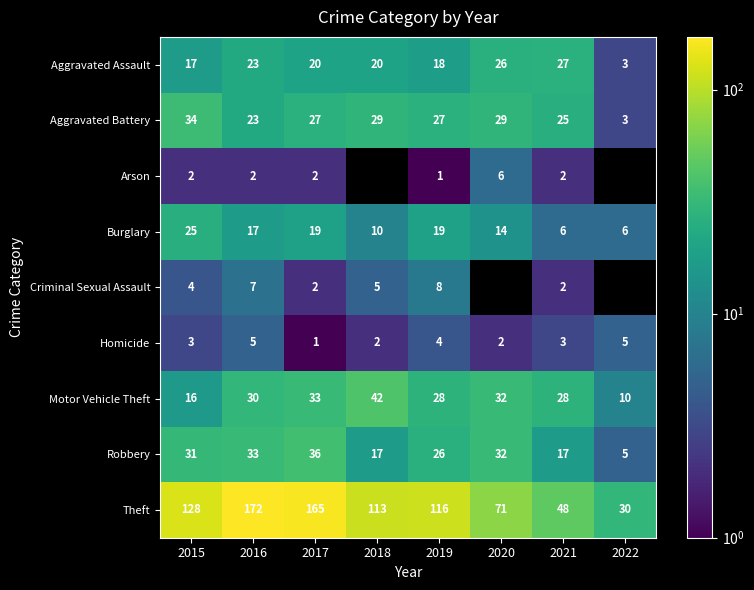

At which category does the chart reach its peak across all series?

2016